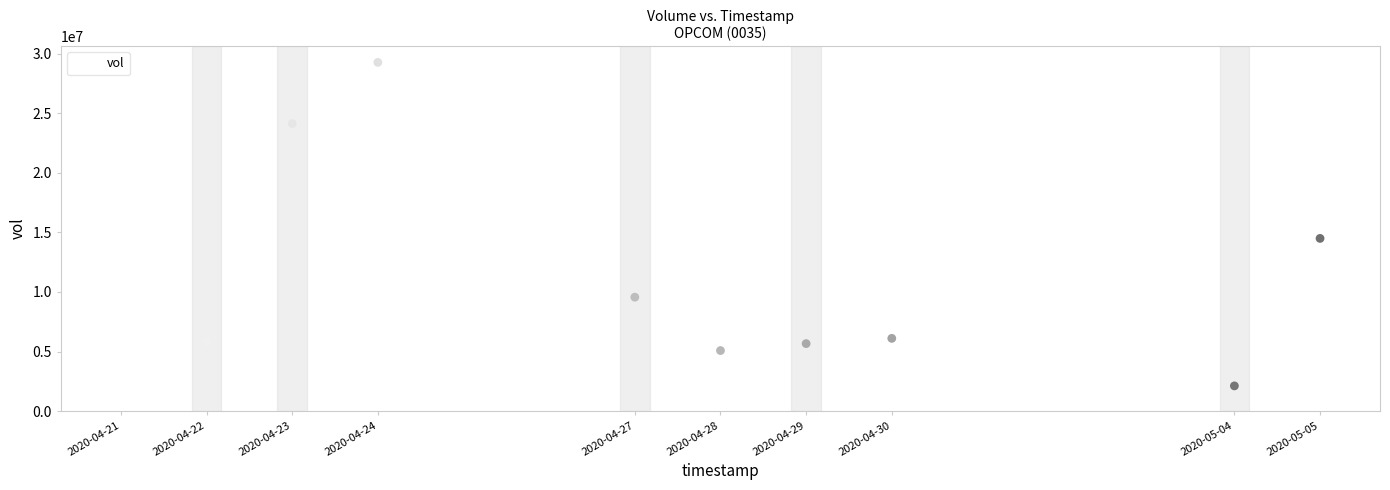

What Y value in the scatter plot is closest to 15699100?

14500800